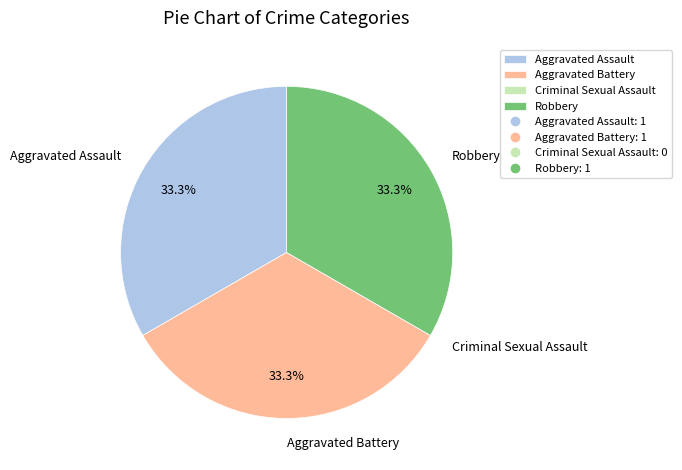

Do Aggravated Assault and Aggravated Battery together represent more than half of the pie?

Yes